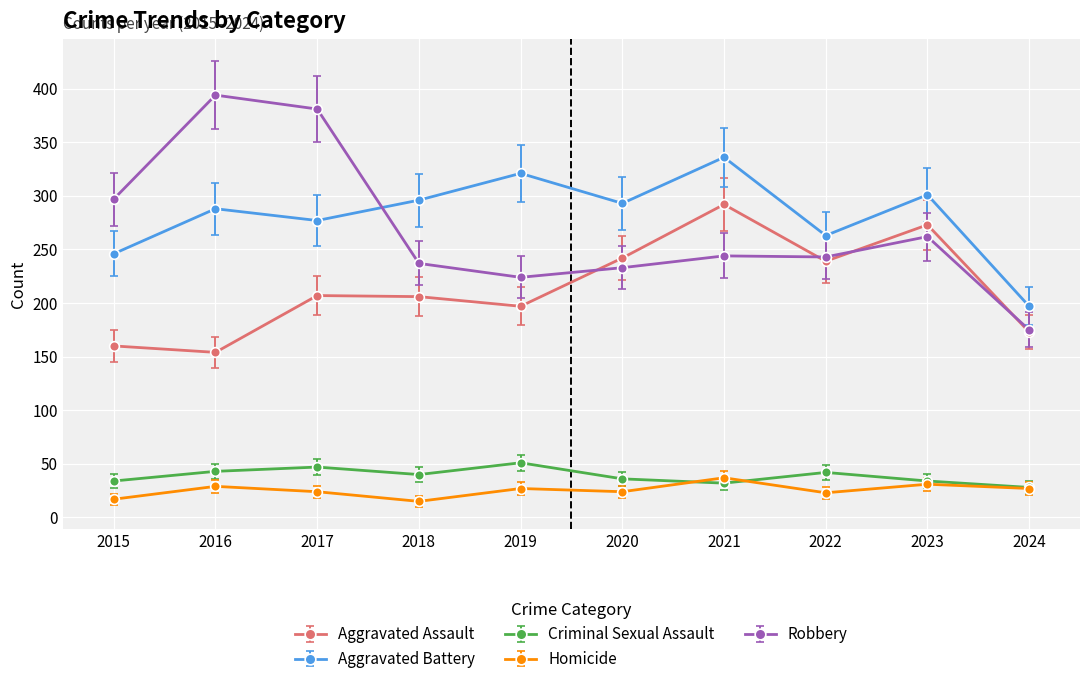

True or false: Robbery and Aggravated Battery cross at least once.

True